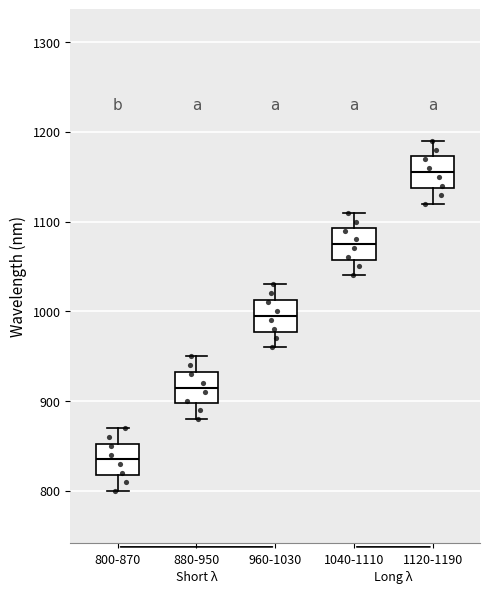

Where is the lower edge of the box for 1040-1110 on the y-axis? The values are not printed on the chart, so give them approximately, as read against the axis.

1060